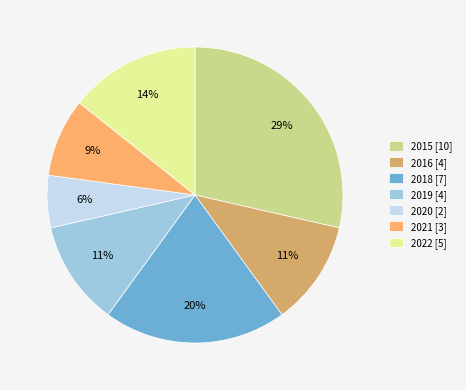

Is it true that 2016 is 11% of the pie?

True